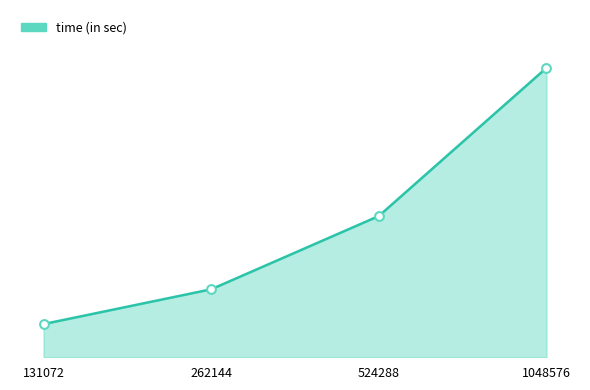

Is this an area chart (filled region under the line)?

Yes